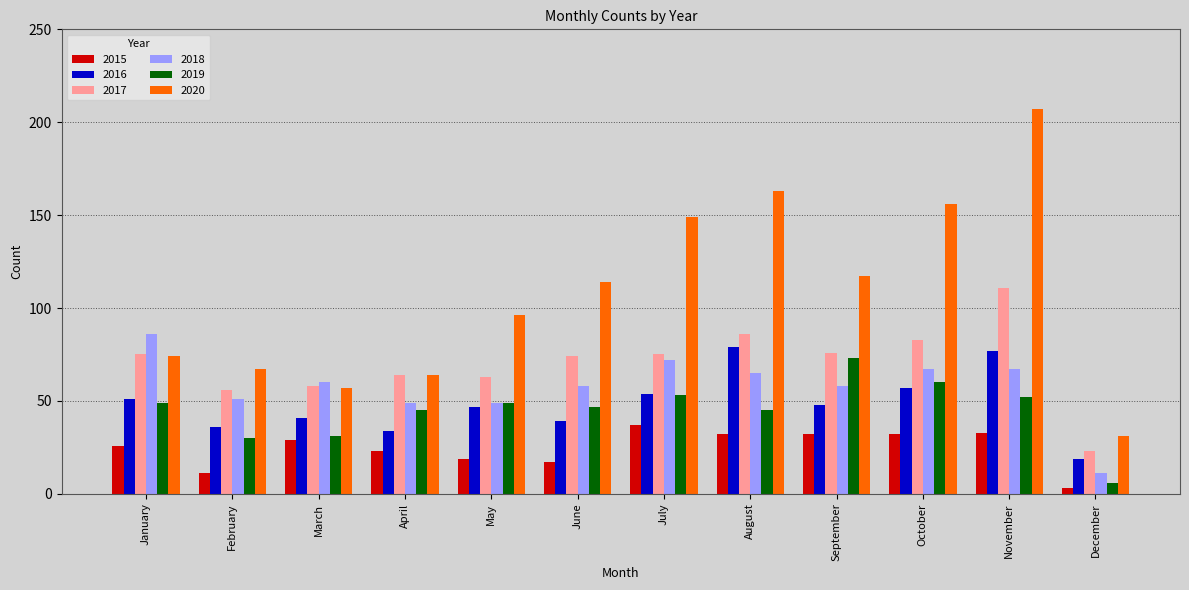

What is the average value of the 2019 series?

45